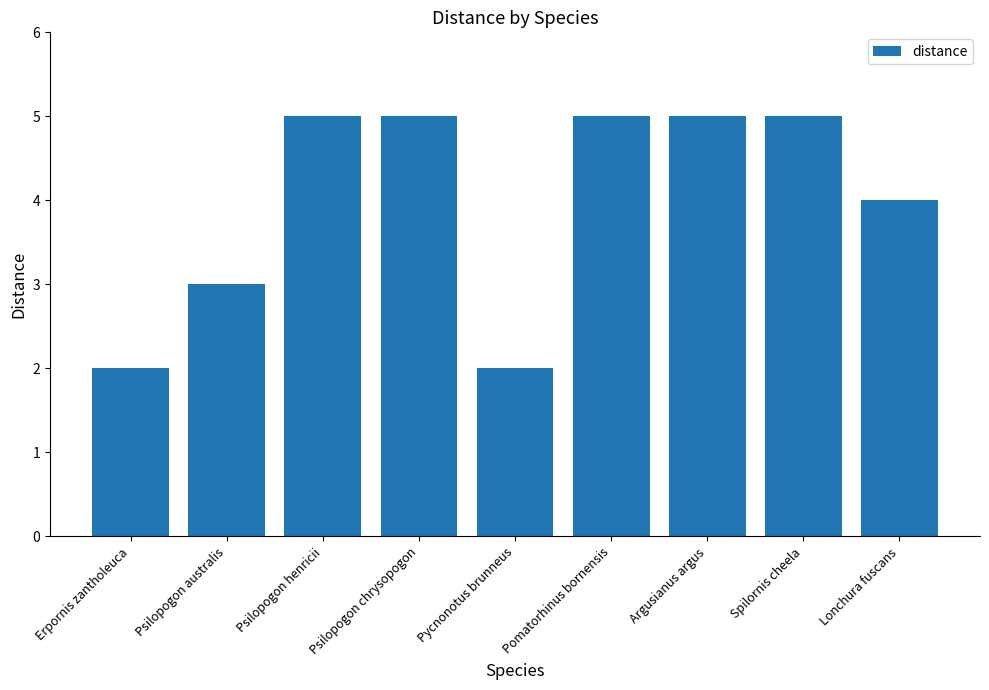

What is the difference between the maximum and minimum values?

3